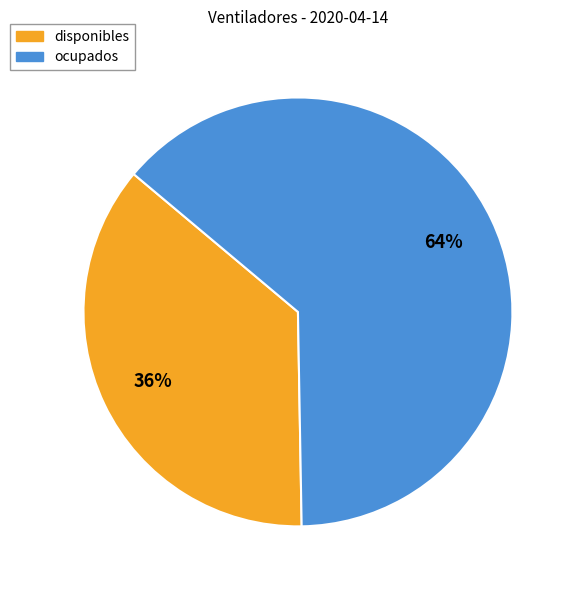

Do ocupados and disponibles together represent more than half of the pie?

Yes